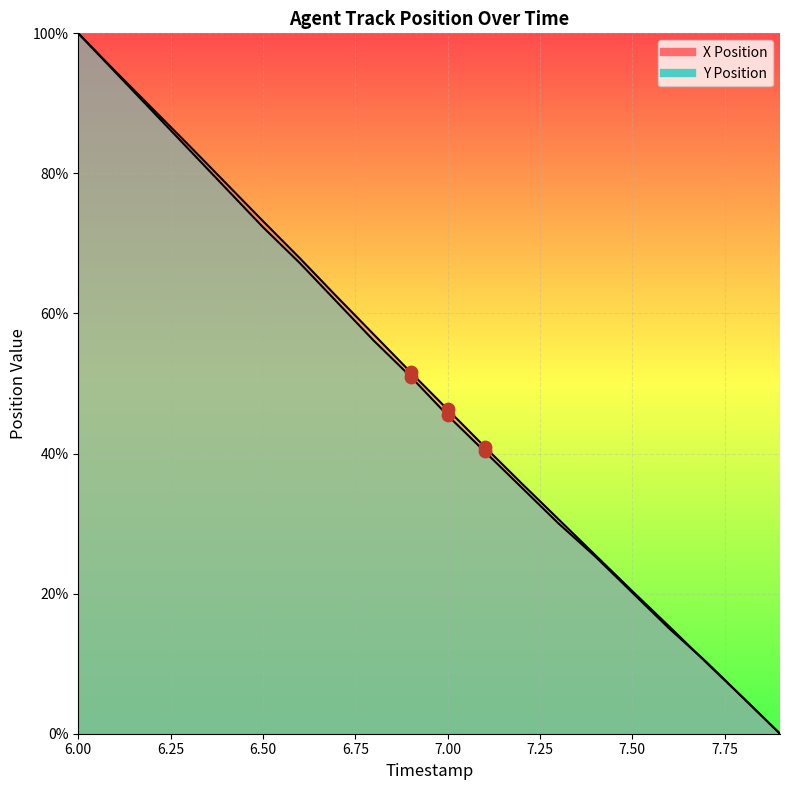

Which series contains the lowest Y value?

X Position